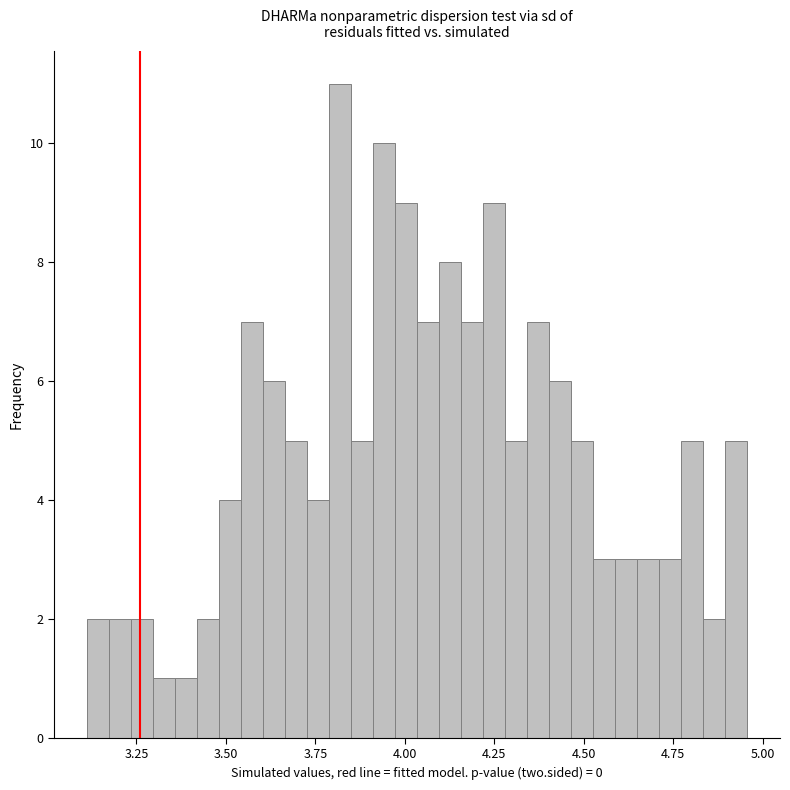

Read against the x-axis, roughly where is the centre of the tallest bar?

3.80